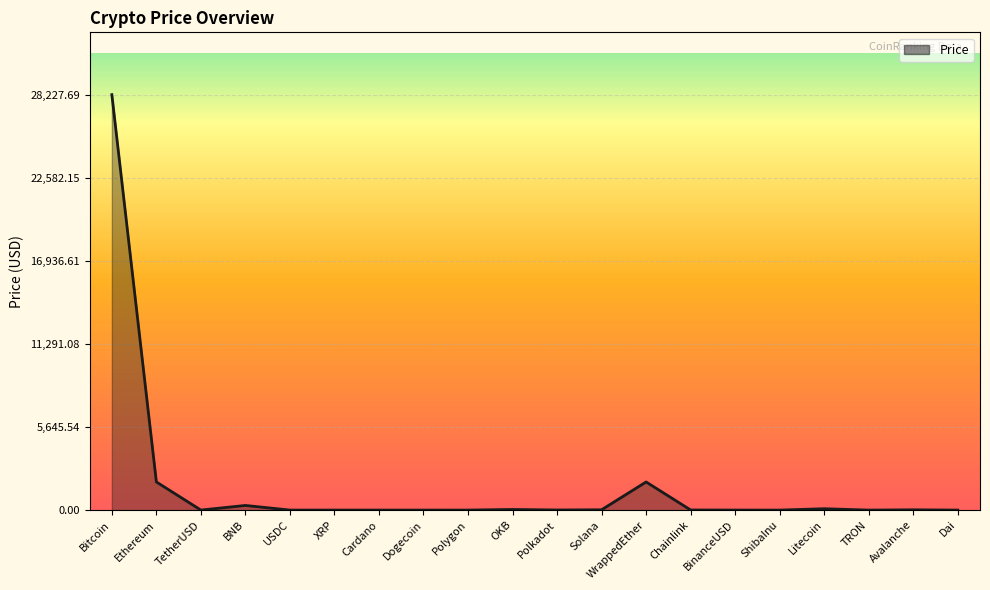

What is the change in value from XRP to Solana?

+20.4